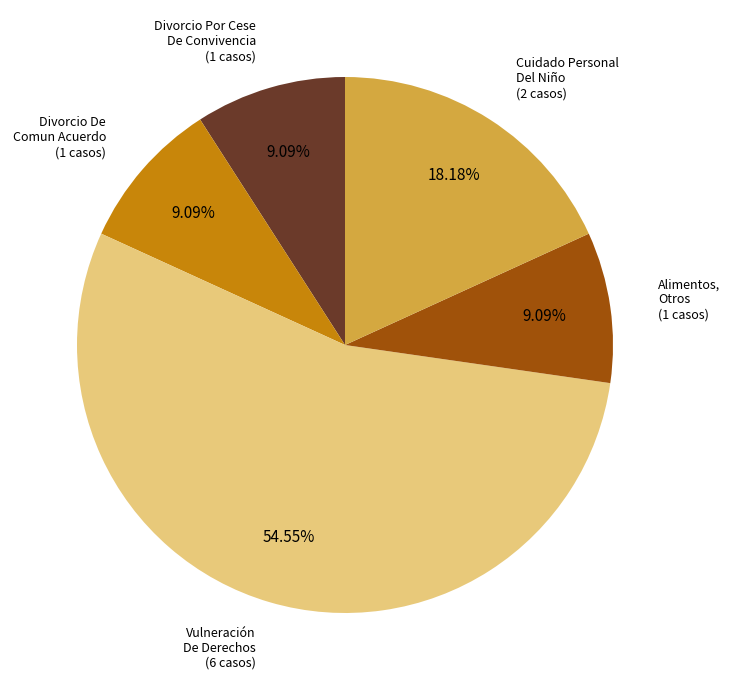

Is there a majority slice in this chart?

Yes